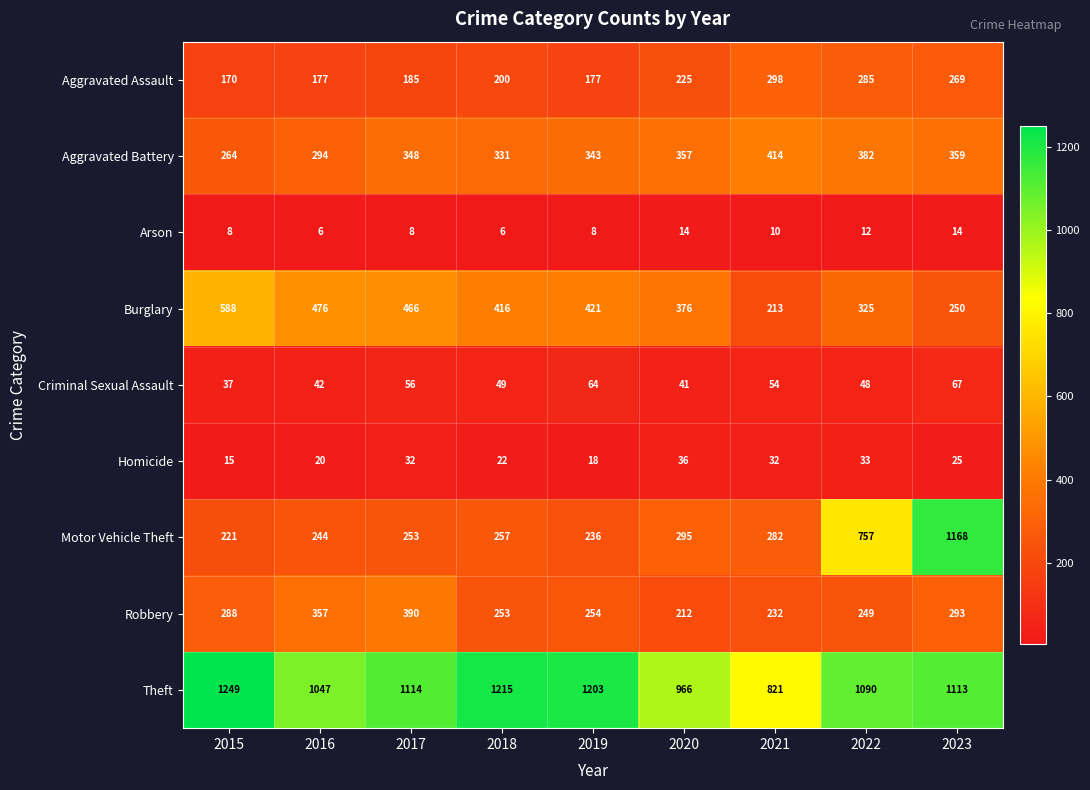

The Aggravated Battery series shows 359 at 2023. True or false?

True